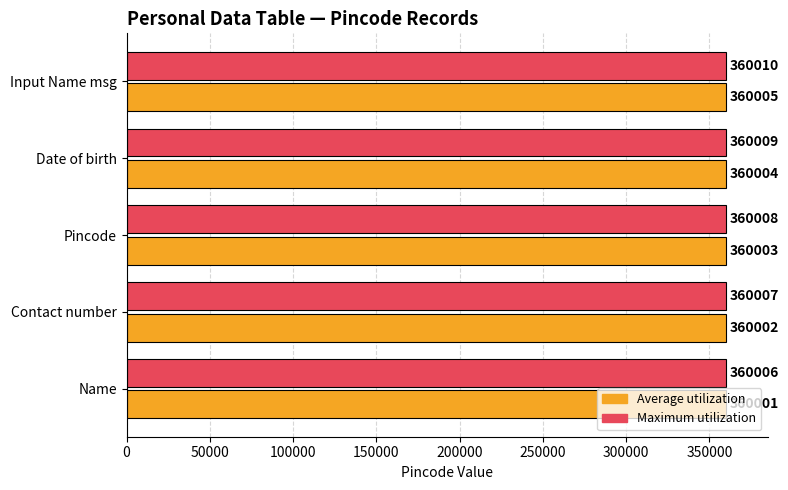

What is the maximum value shown in the chart?

360010